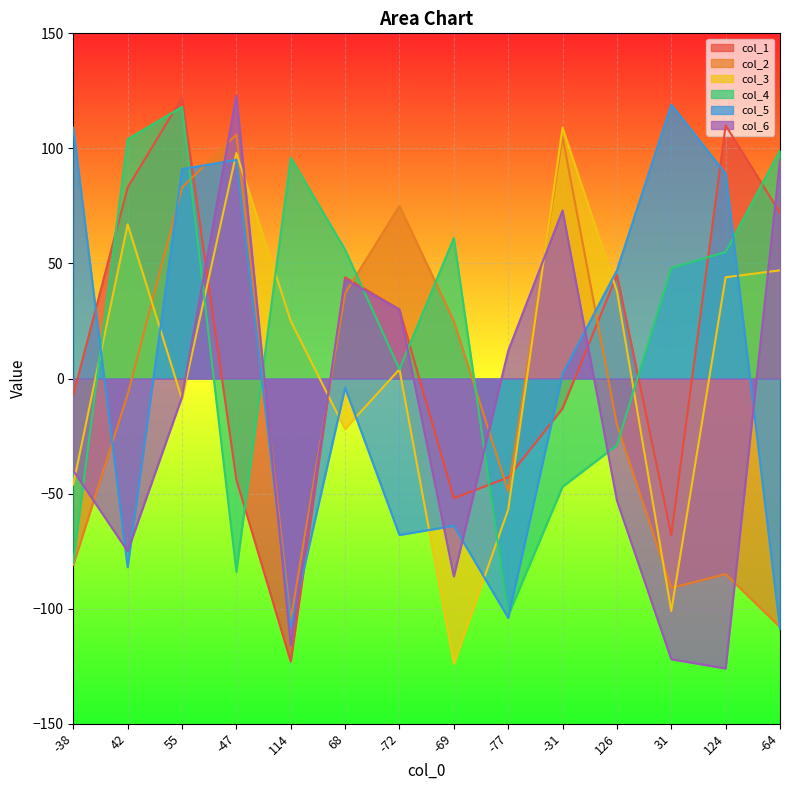

What are all the series names shown in the legend?

col_1, col_2, col_3, col_4, col_5, col_6